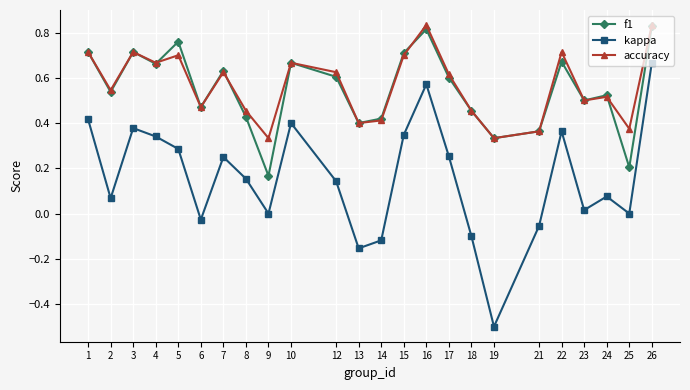

True or false: kappa and f1 intersect in this chart.

False